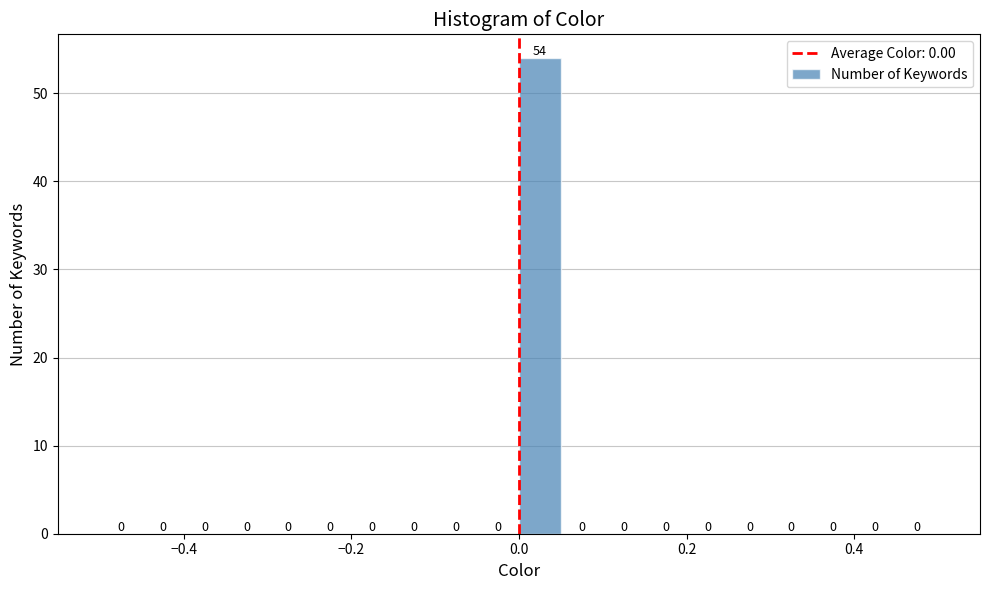

Read against the x-axis, roughly where is the centre of the tallest bar?

0.02